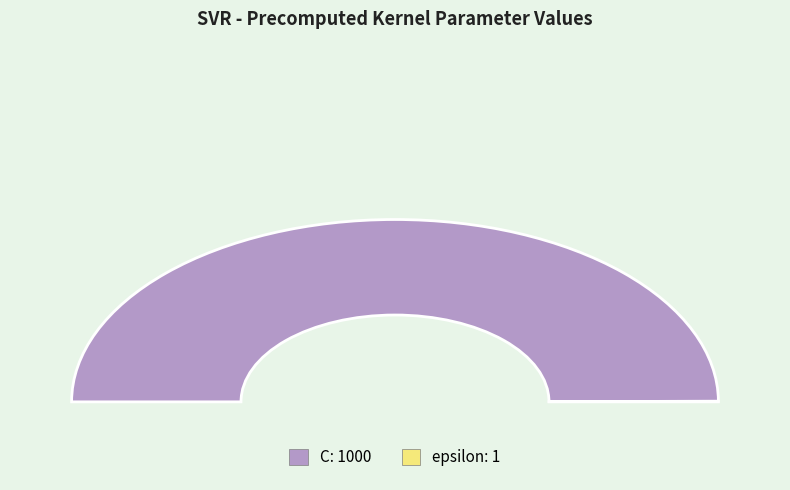

True or false: epsilon accounts for 14% of the total.

False